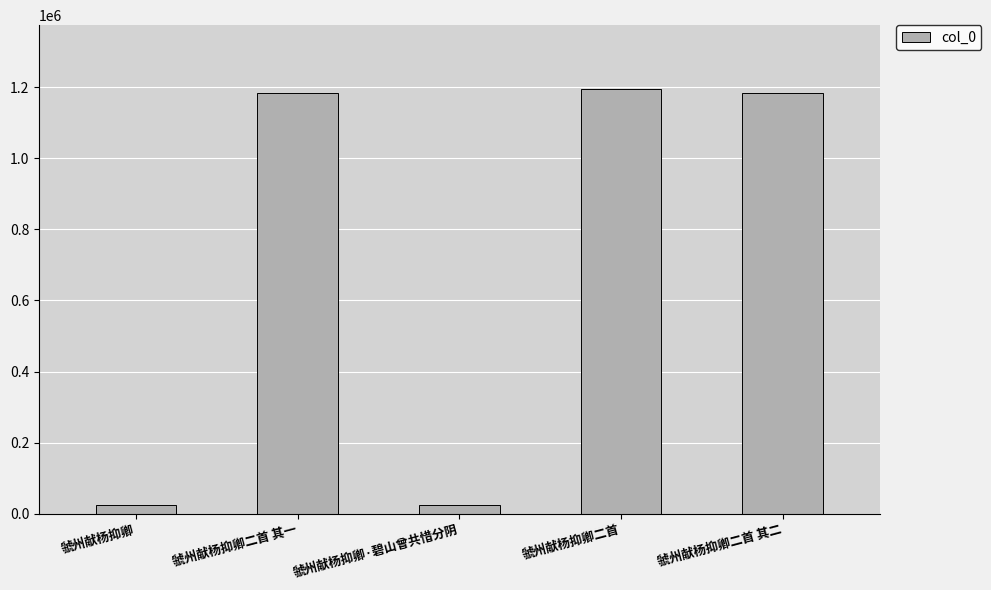

What is the difference between the maximum and minimum values?

1170106